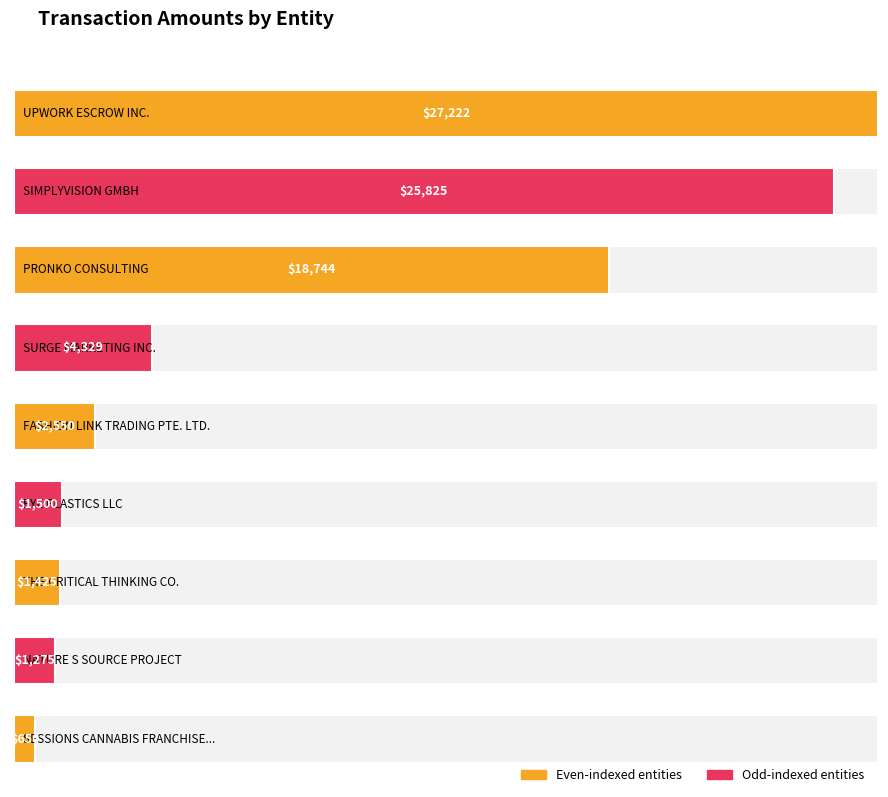

Approximately how many times larger is the value at SIMPLYVISION GMBH (3) compared to PRONKO CONSULTING (2)?

1.4